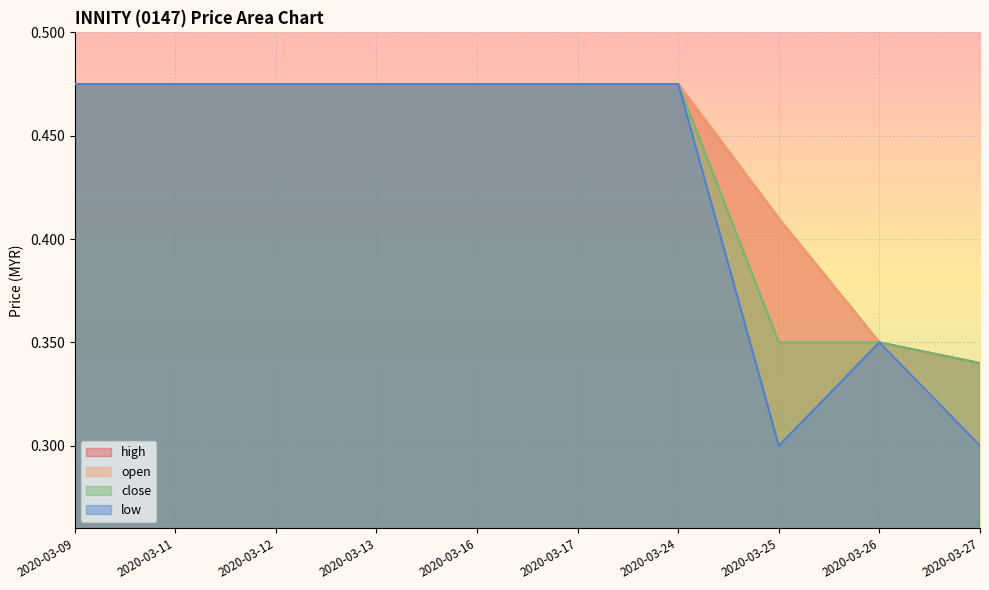

True or false: open has a value of 0.5 at 2020-03-17.

True